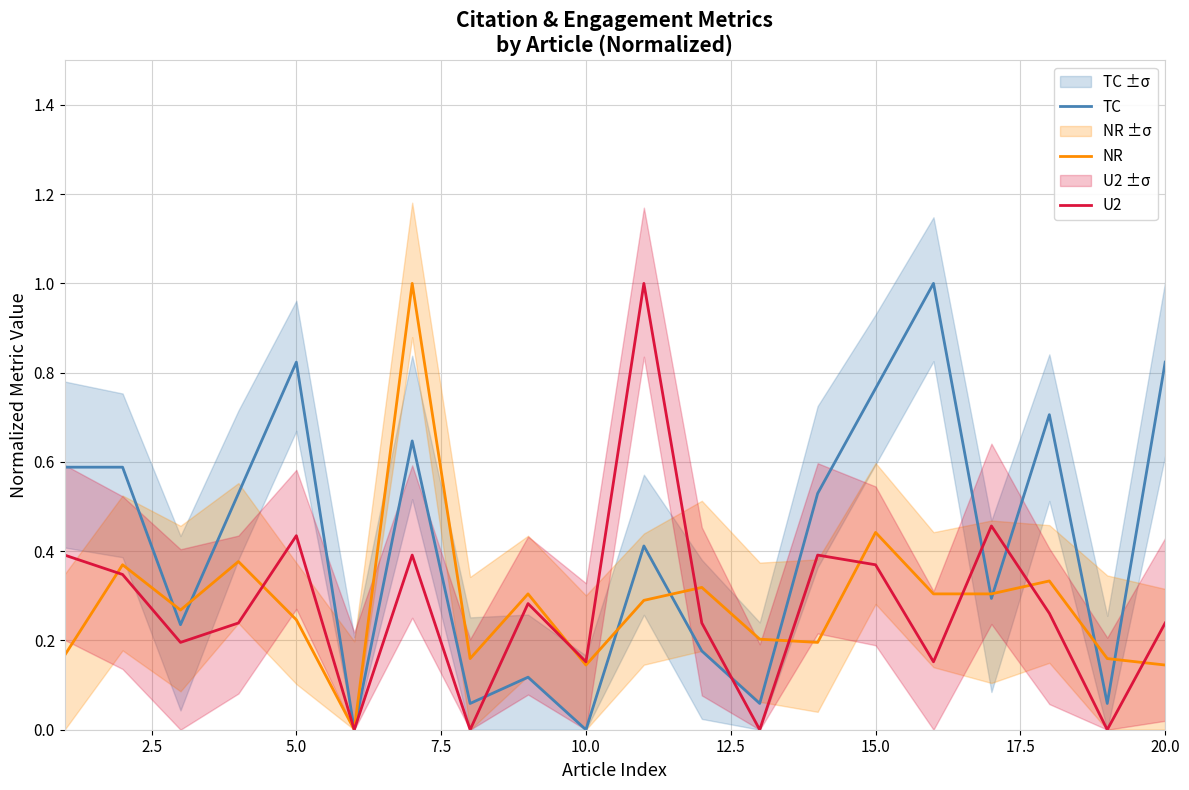

After their last crossing, which series has the higher values: NR or TC?

TC